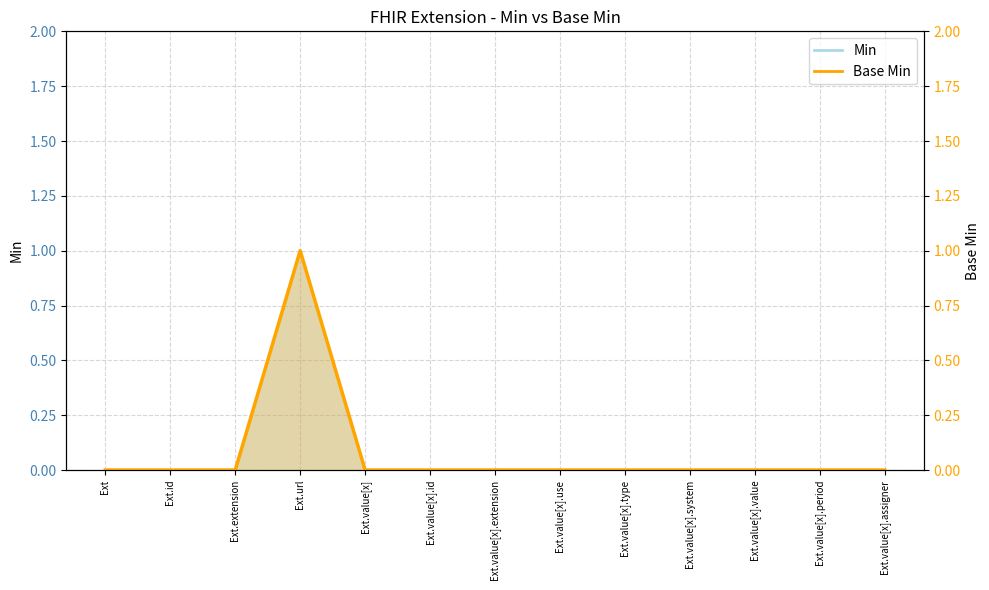

Reading left to right, what are all the values shown in this chart?

0	0	0	1	0	0	0	0	0	0	0	0	0